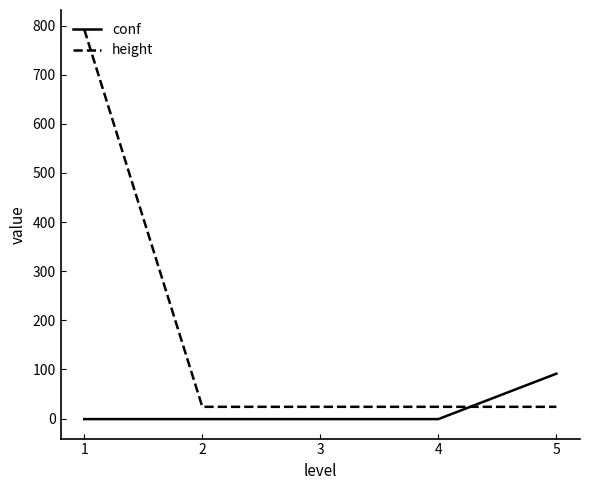

Is it true that height equals 24.0 at 5?

True